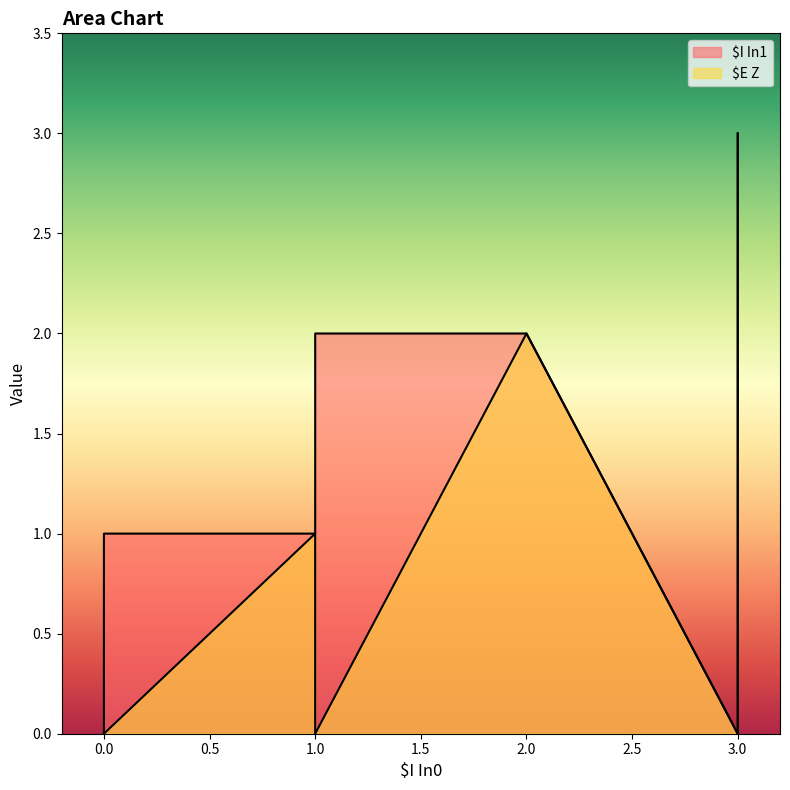

What is the sum of the $I In1 values at 2 and 3?

4